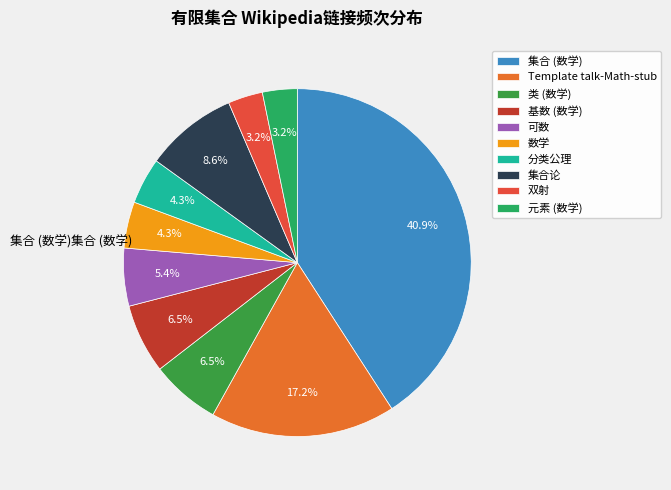

Rank the categories by value from highest to lowest.

集合 (数学), Template talk-Math-stub, 集合论, 类 (数学), 基数 (数学), 可数, 数学, 分类公理, 双射, 元素 (数学)